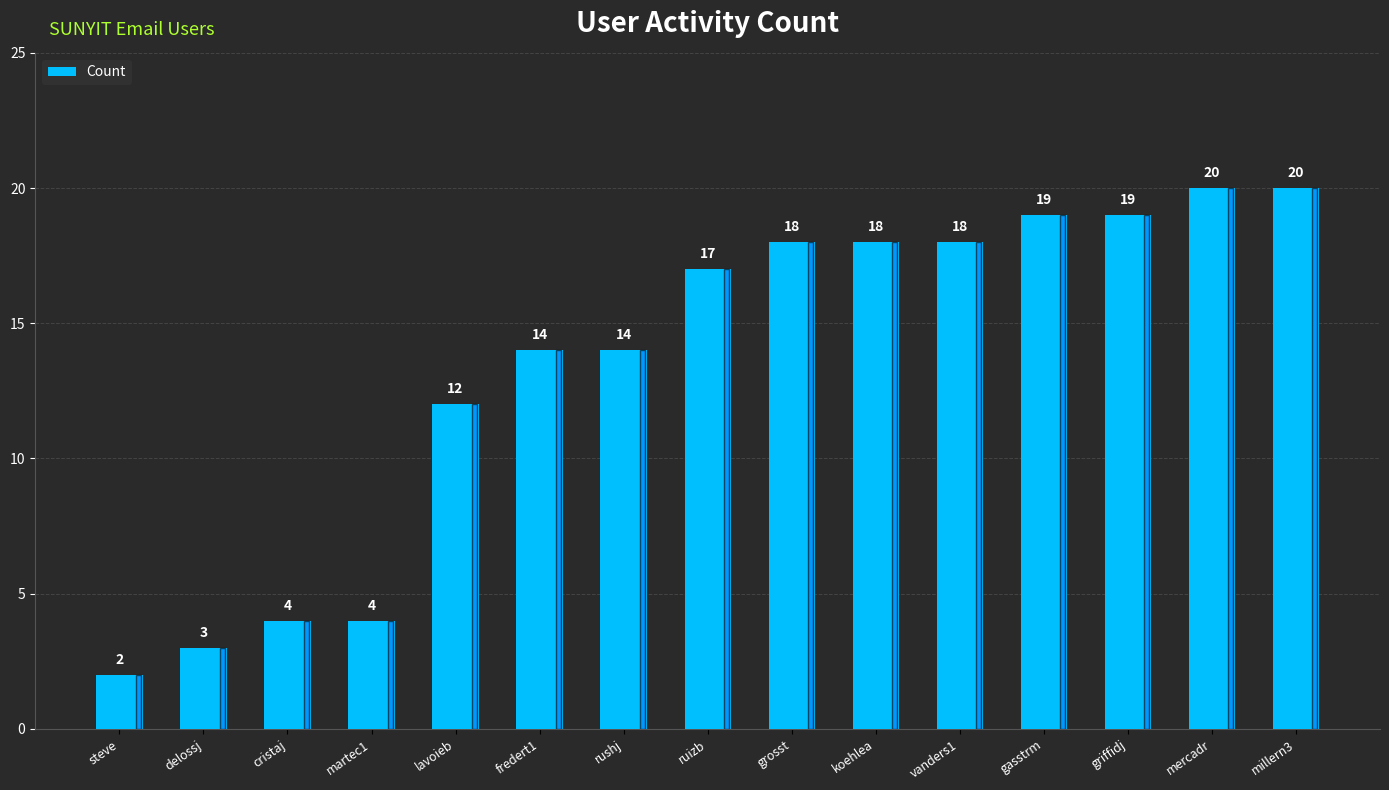

Is it true that the value at ruizb is 17?

True